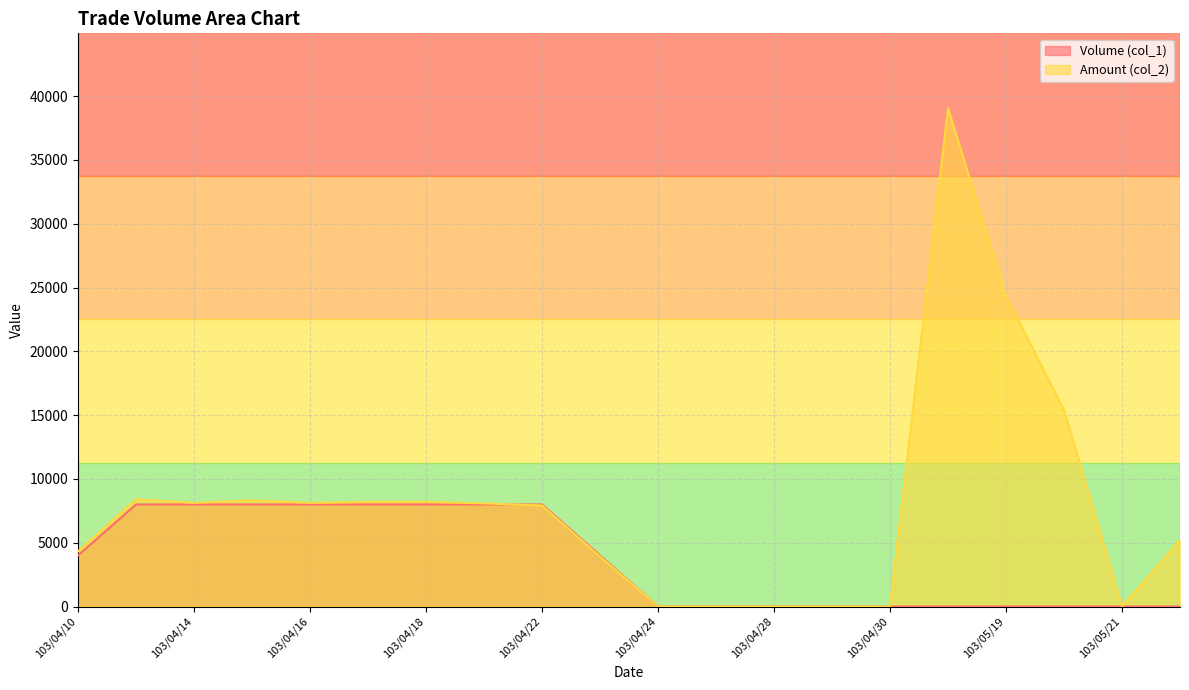

How many positive values does the Amount (col_2) series have?

14